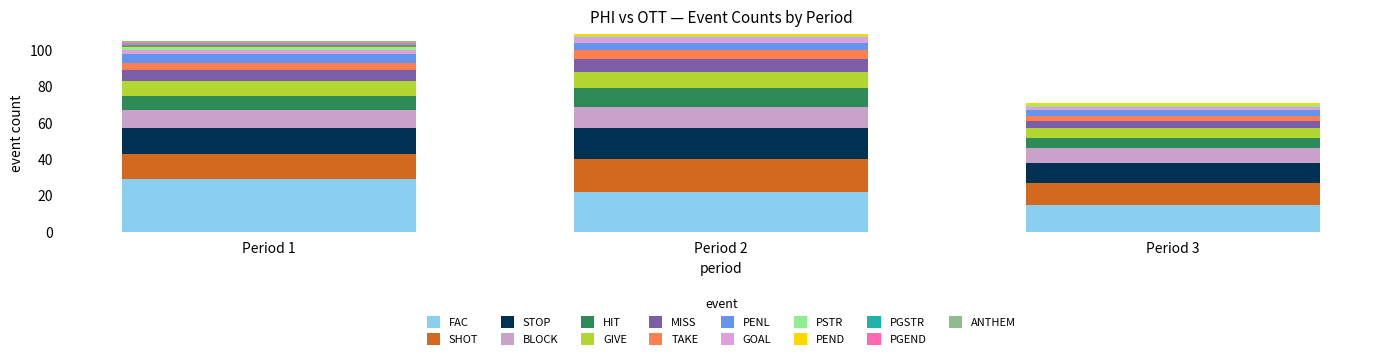

Are the bars grouped side by side (vs. stacked)?

No